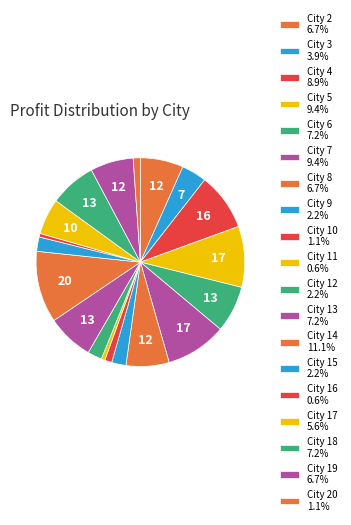

Count the number of slices in the pie.

19